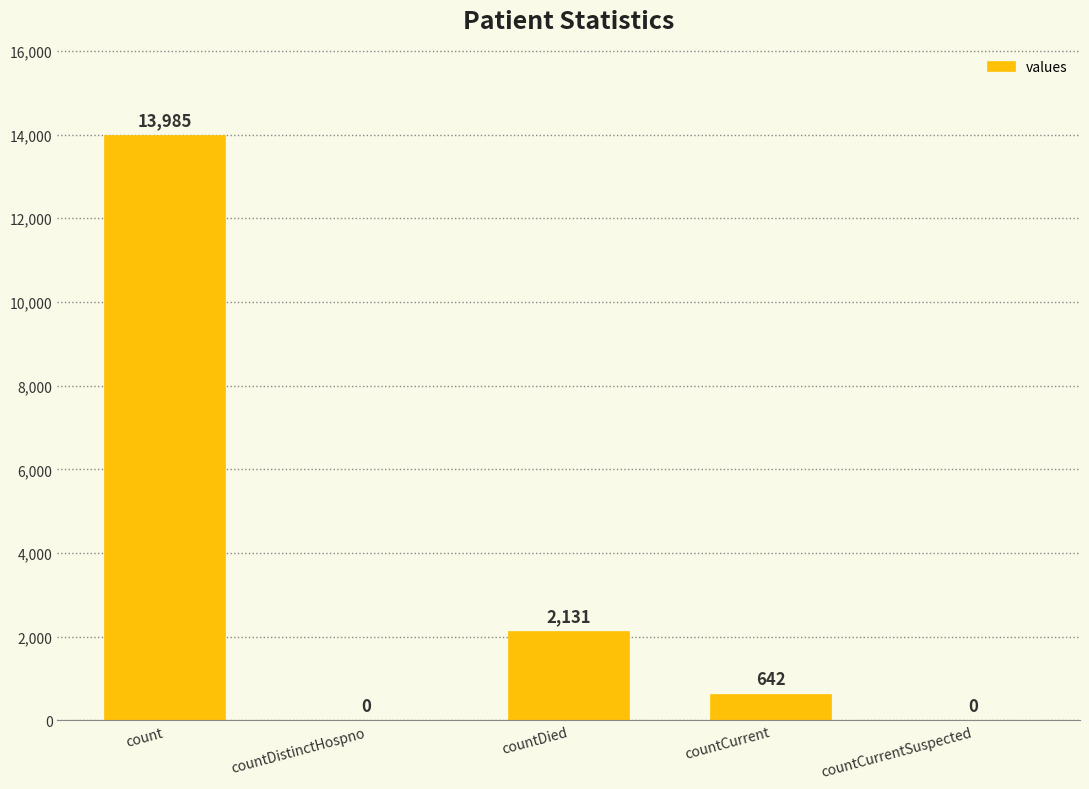

What is the sum of the values at countCurrentSuspected and count?

13985